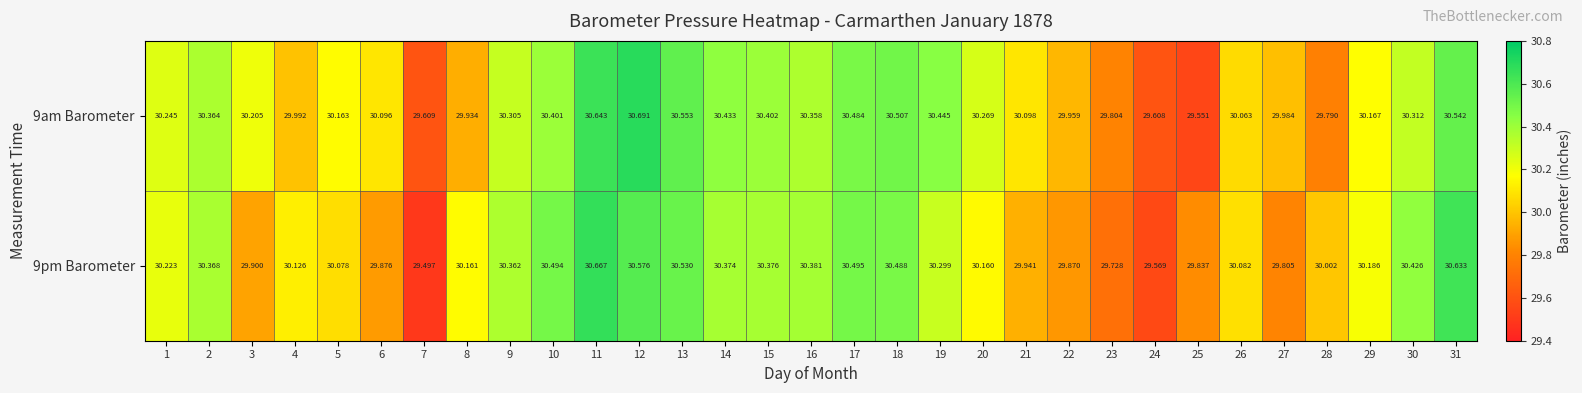

Is the value of 9pm Barometer at 30 greater than the value of 9am Barometer at 13?

No